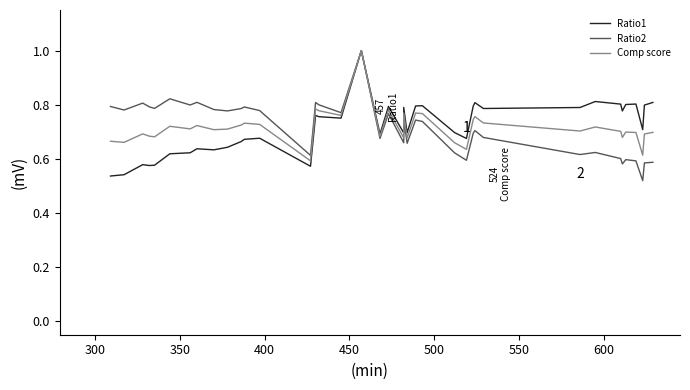

At how many categories does at least one series exceed 0?

40